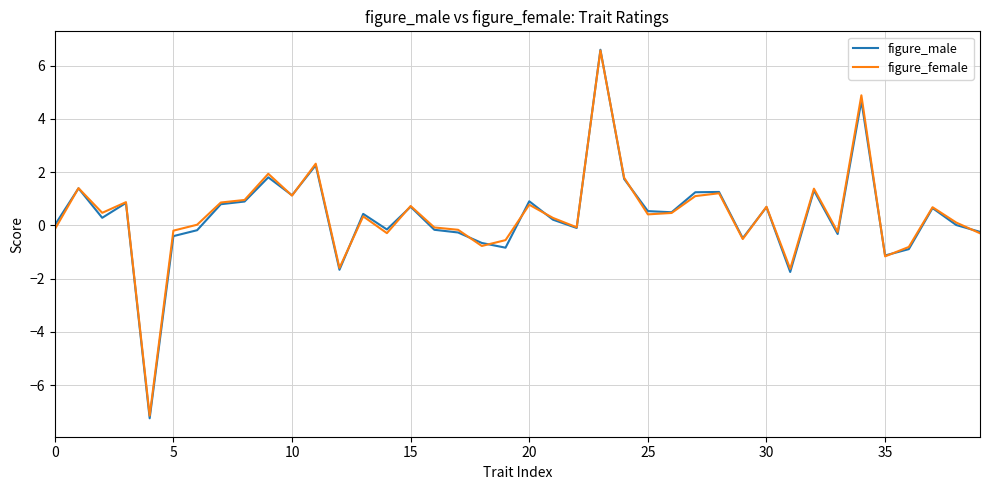

What is the lowest value of the figure_female series?

-7.1